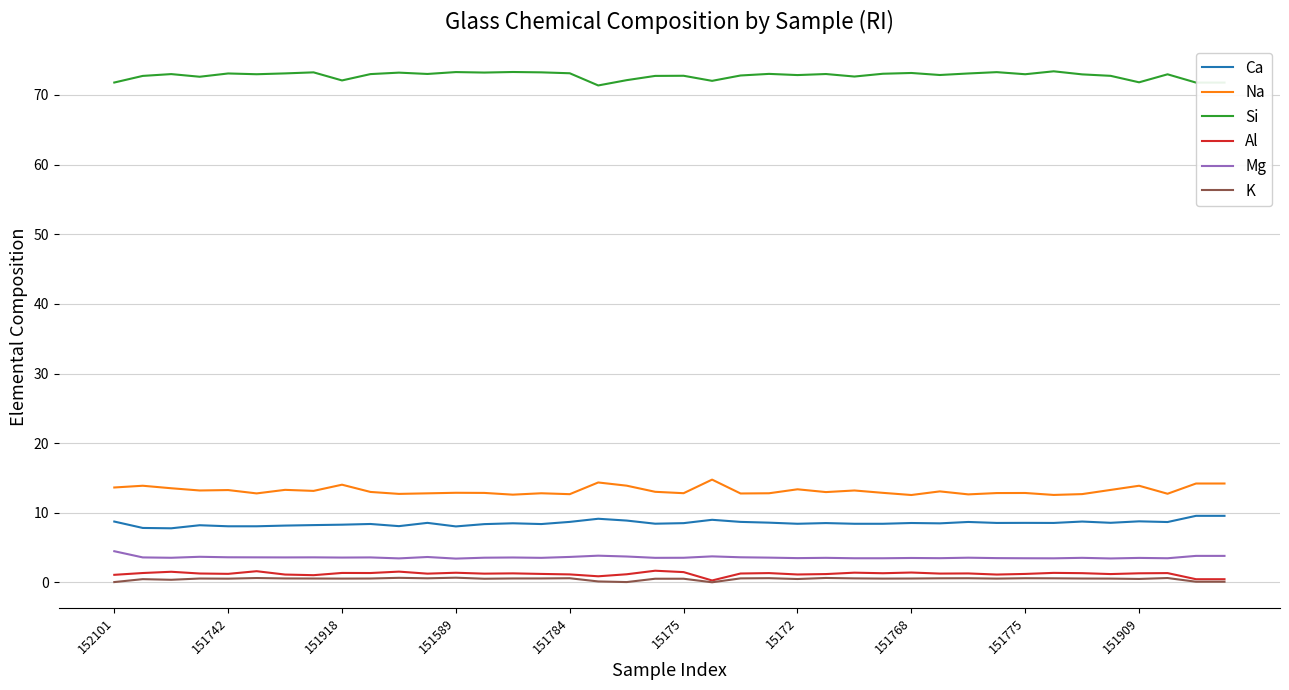

True or false: Na and Si cross at least once.

False